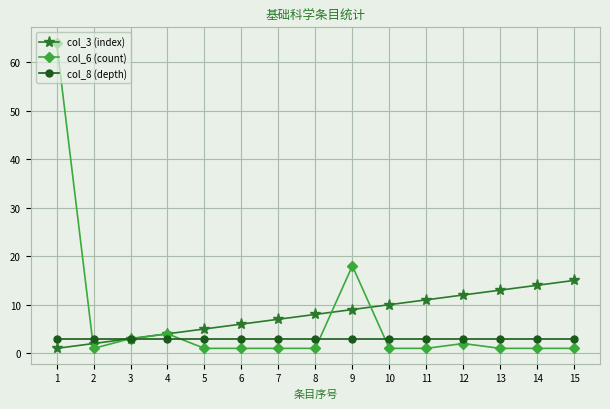

What is the maximum value shown in the chart?

64